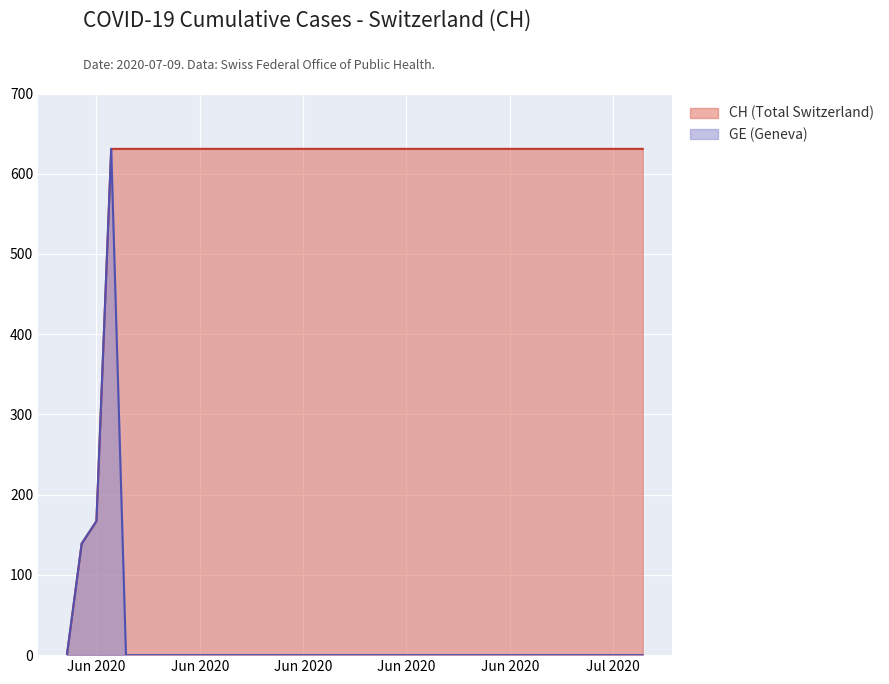

What is the value of the CH point at the 36th from the left?

631